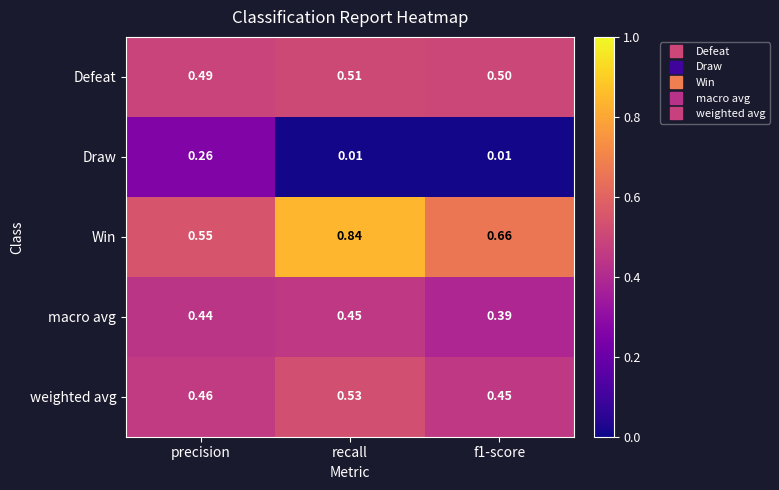

Which category has the highest value across all series?

recall